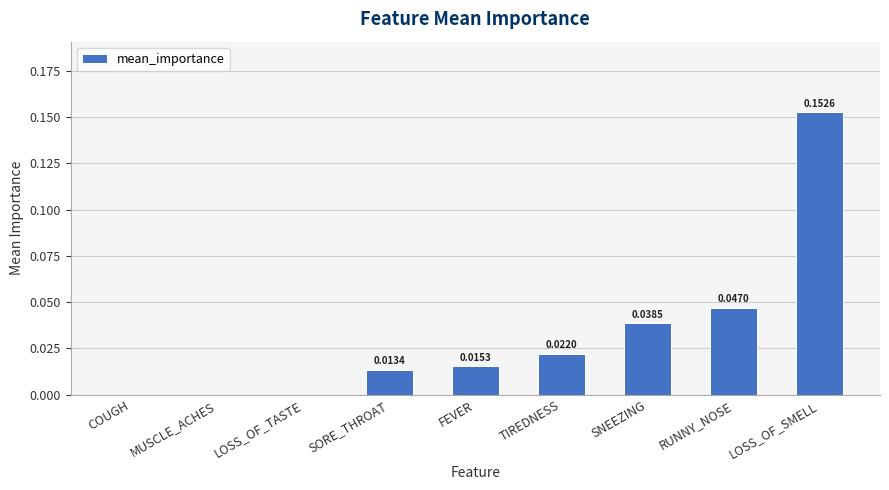

Count the number of values greater than 0.

6